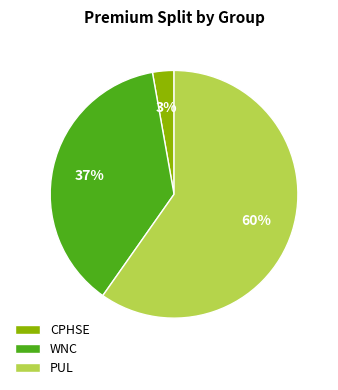

Combined, do WNC and PUL account for over 50%?

Yes